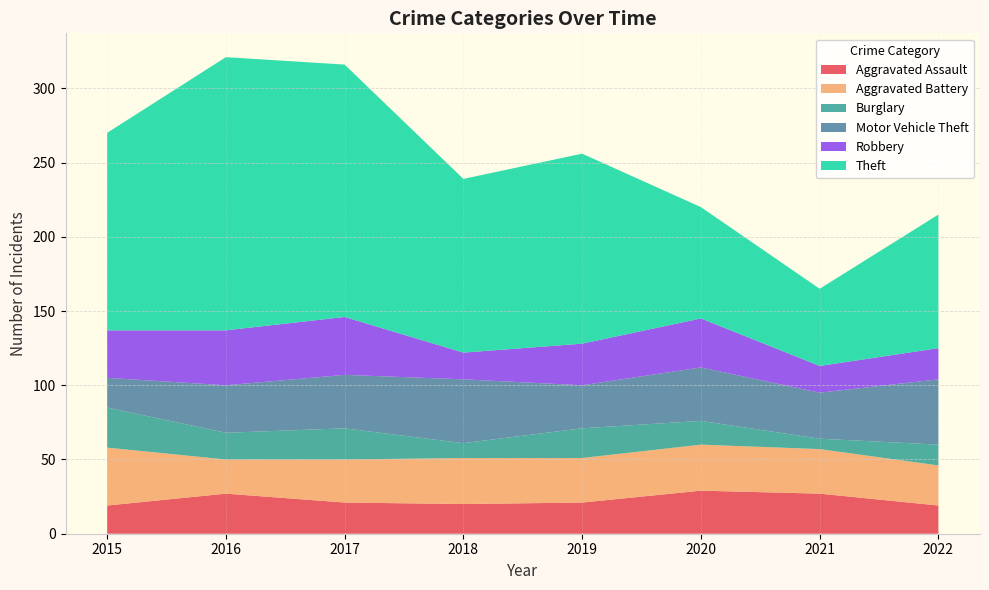

Reading right to left, transcribe all the data shown in this chart.

Aggravated Assault: 2022=19	2021=27	2020=29	2019=21	2018=20	2017=21	2016=27	2015=19
Aggravated Battery: 2022=27	2021=30	2020=31	2019=30	2018=31	2017=29	2016=23	2015=39
Burglary: 2022=14	2021=7	2020=16	2019=20	2018=10	2017=21	2016=18	2015=27
Motor Vehicle Theft: 2022=44	2021=31	2020=36	2019=29	2018=43	2017=36	2016=32	2015=20
Robbery: 2022=21	2021=18	2020=33	2019=28	2018=18	2017=39	2016=37	2015=32
Theft: 2022=90	2021=52	2020=75	2019=128	2018=117	2017=170	2016=184	2015=133